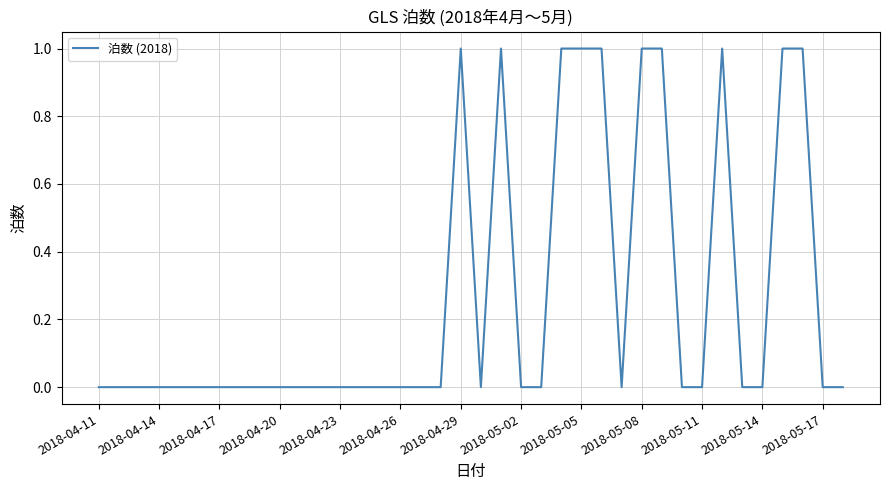

True or false: there are more than 2 points higher than both neighbors.

True